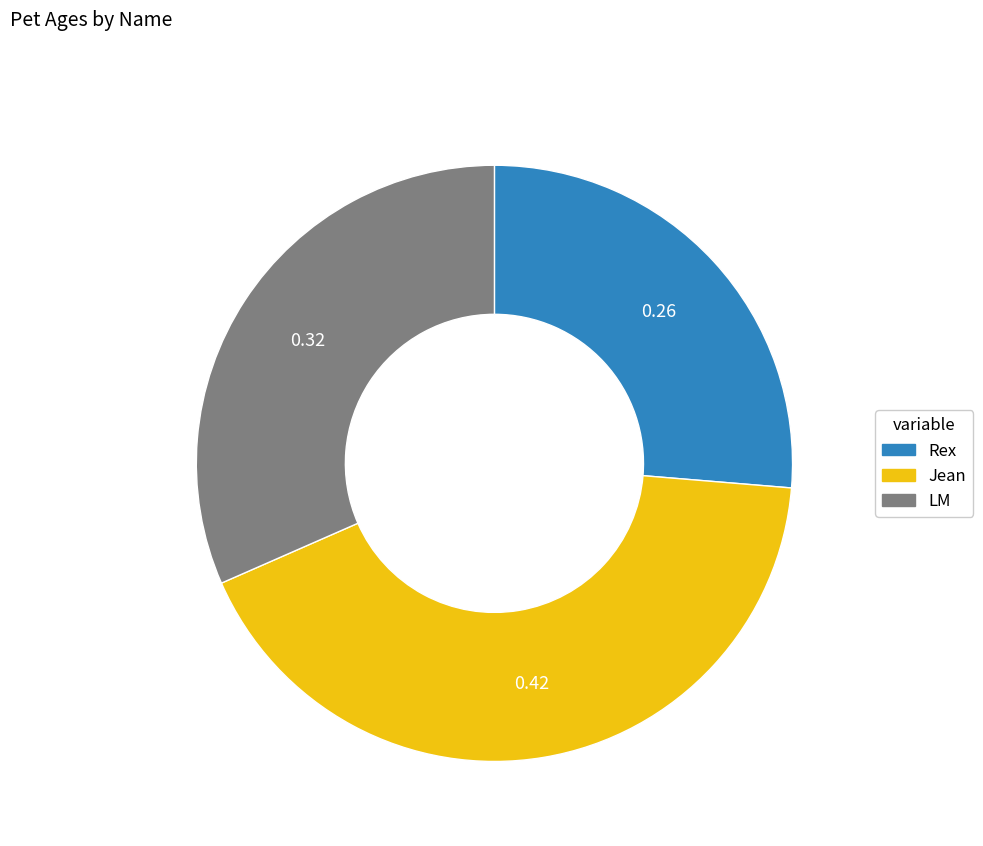

Is LM the majority of the pie?

No